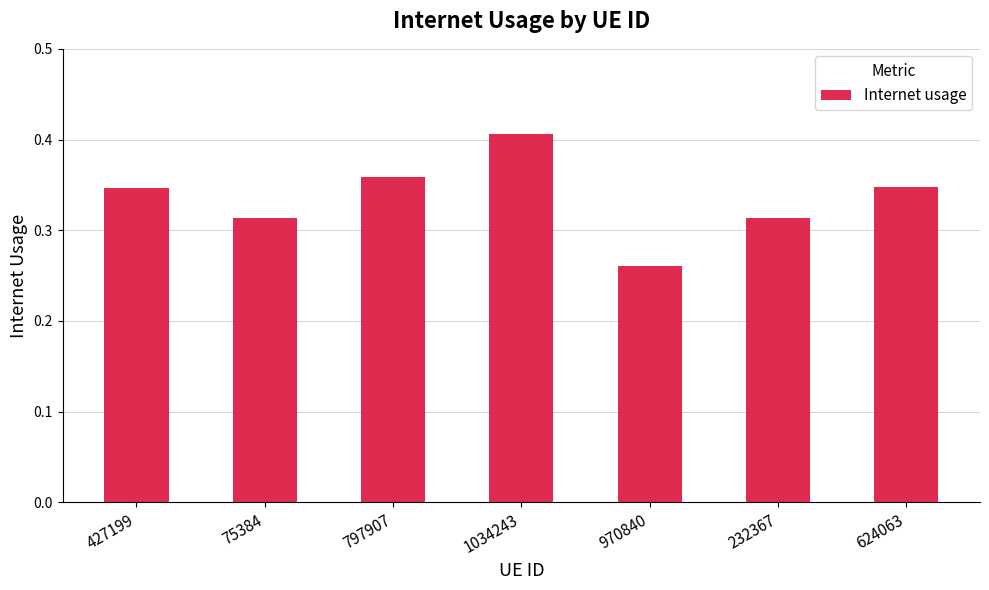

What is the sum of all values?

2.3